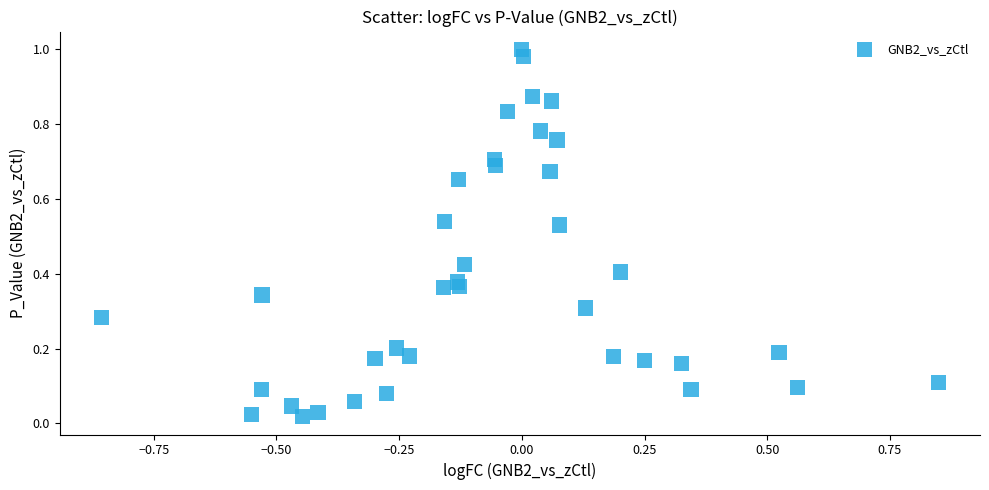

What is the range of X values (max minus min)?

1.7